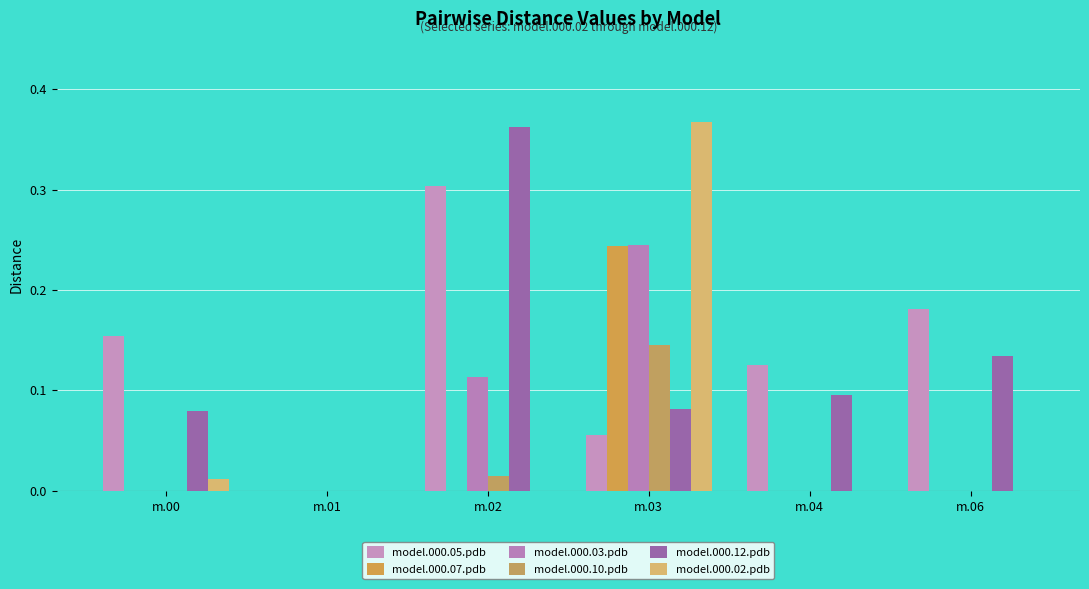

Rank the series at m.03 from lowest to highest value.

model.000.05.pdb, model.000.12.pdb, model.000.10.pdb, model.000.07.pdb, model.000.03.pdb, model.000.02.pdb